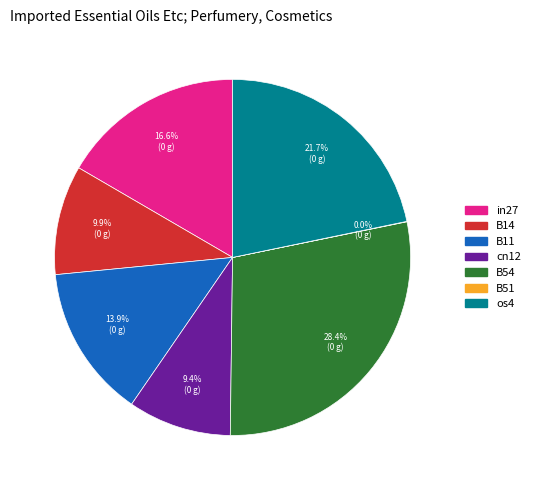

What percentage is the in27 slice, to the nearest percent?

17%